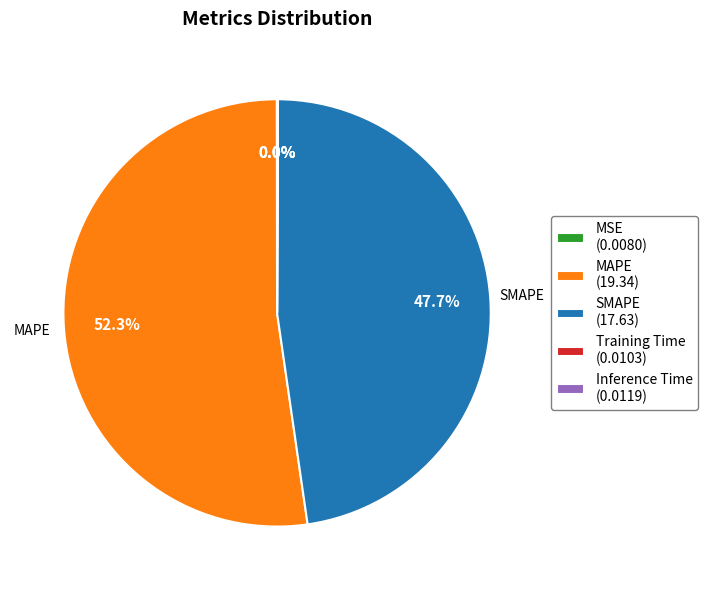

How much of the chart is everything except MAPE (19.34)?

47.7%